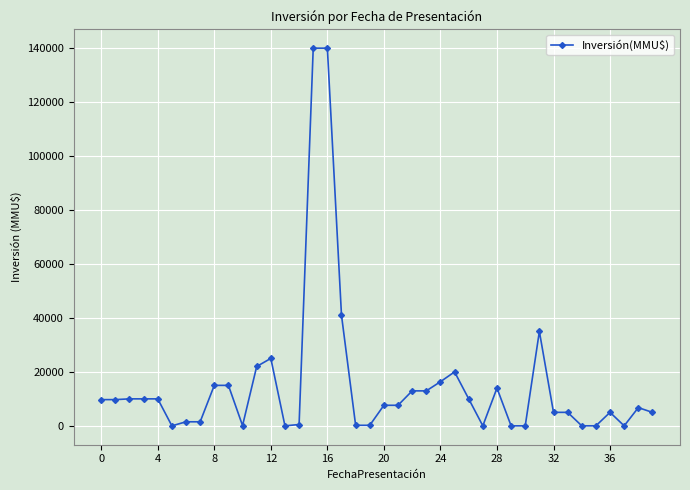

What is the average value?

15368